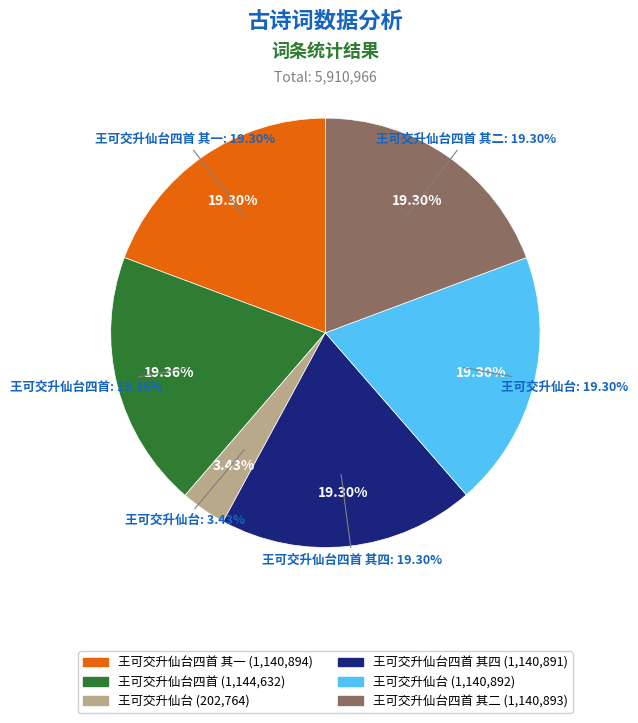

What is the ratio of the value at 王可交升仙台四首 其二 to the value at 王可交升仙台?

5.6